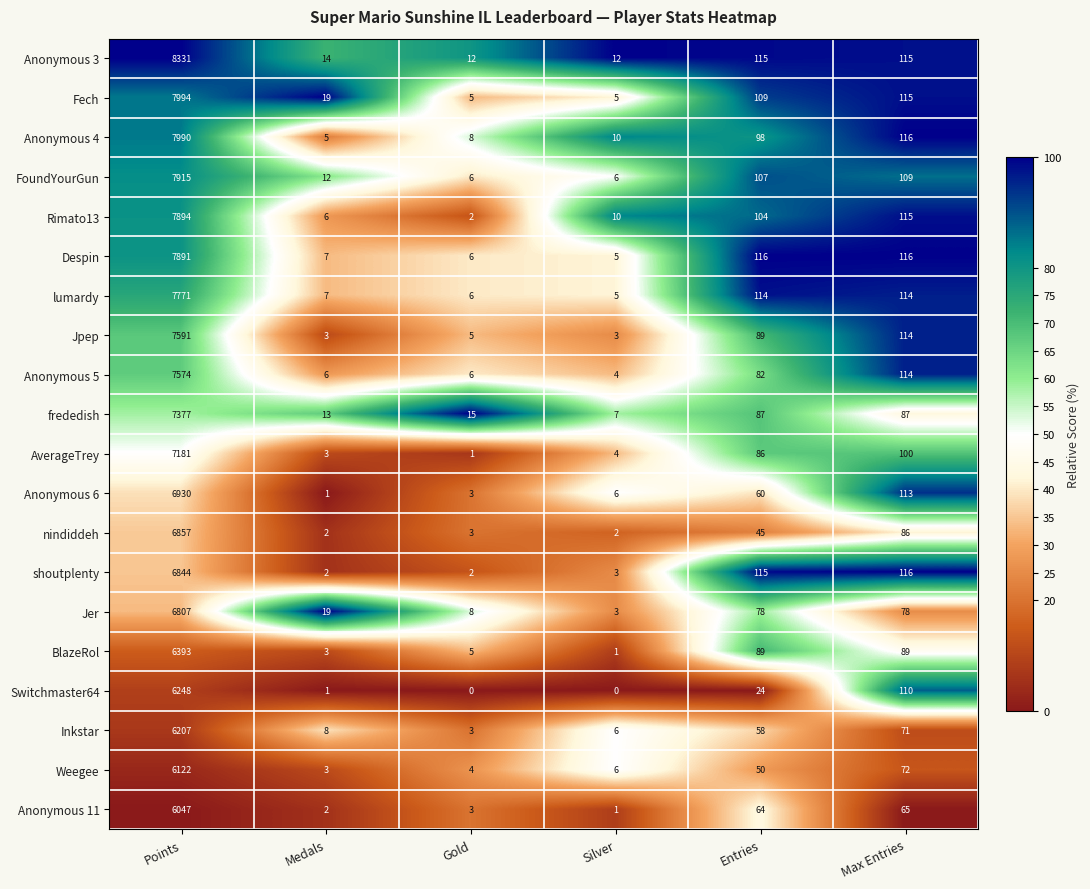

What is the difference between the maximum and minimum values in the Switchmaster64 series?

6248